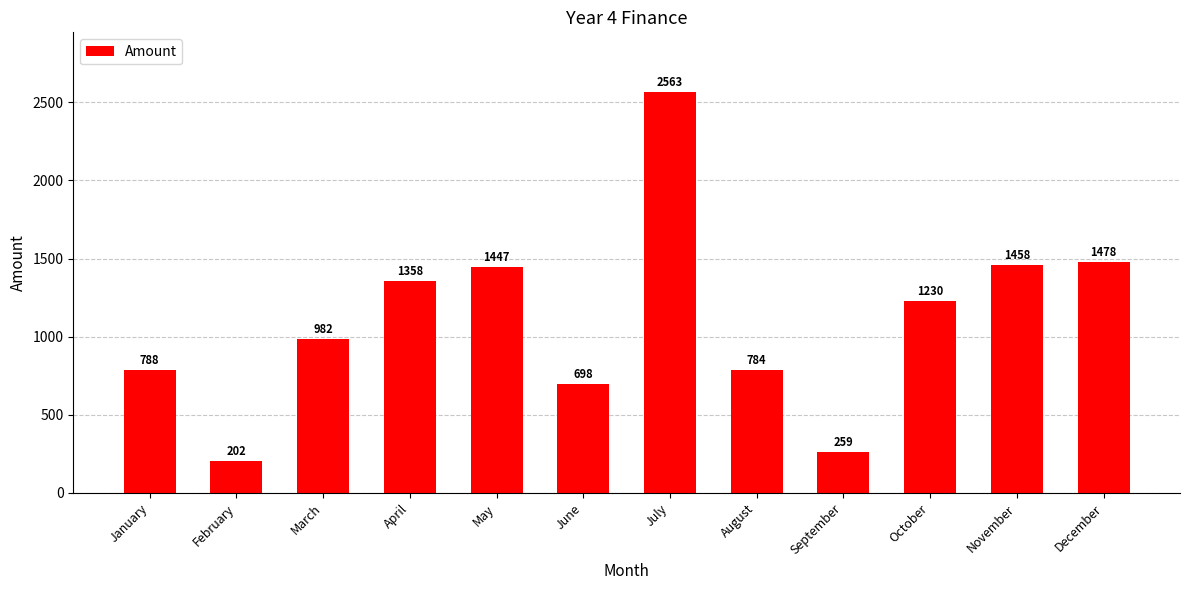

True or false: the data shows 111 at September.

False